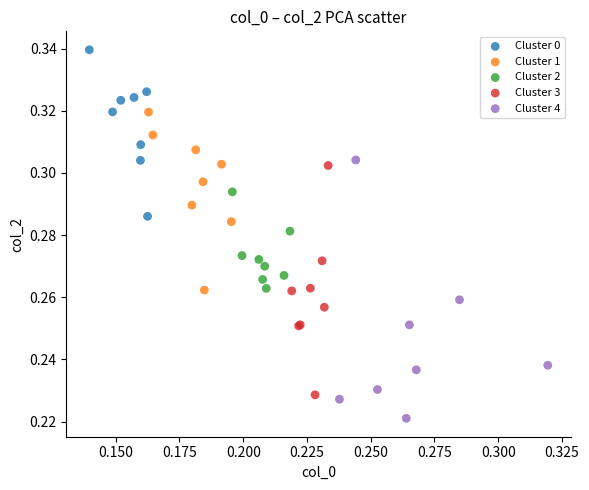

What are all the series names shown in the legend?

Cluster 0, Cluster 1, Cluster 2, Cluster 3, Cluster 4